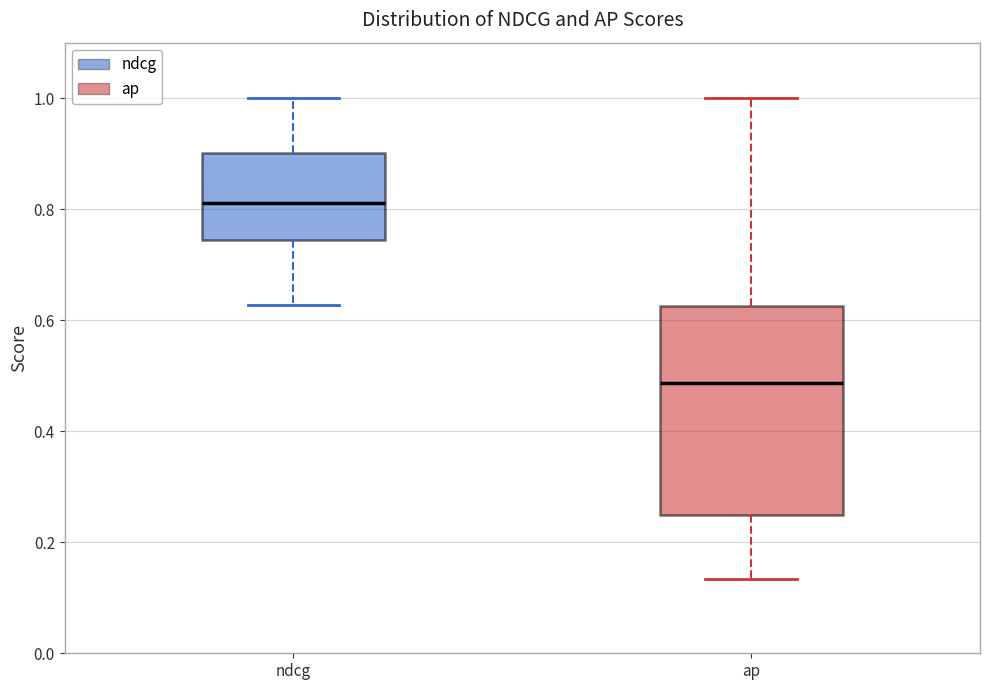

Which box has the lowest median line?

ap